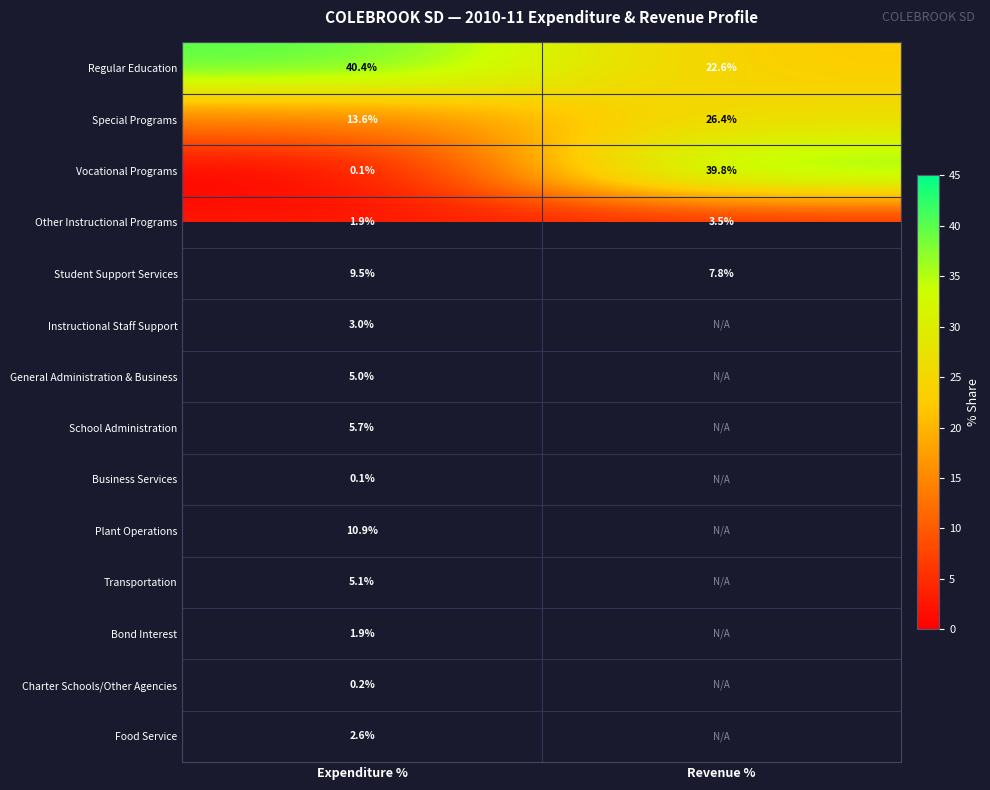

What is the difference between the highest and lowest values at Expenditure %?

40.3